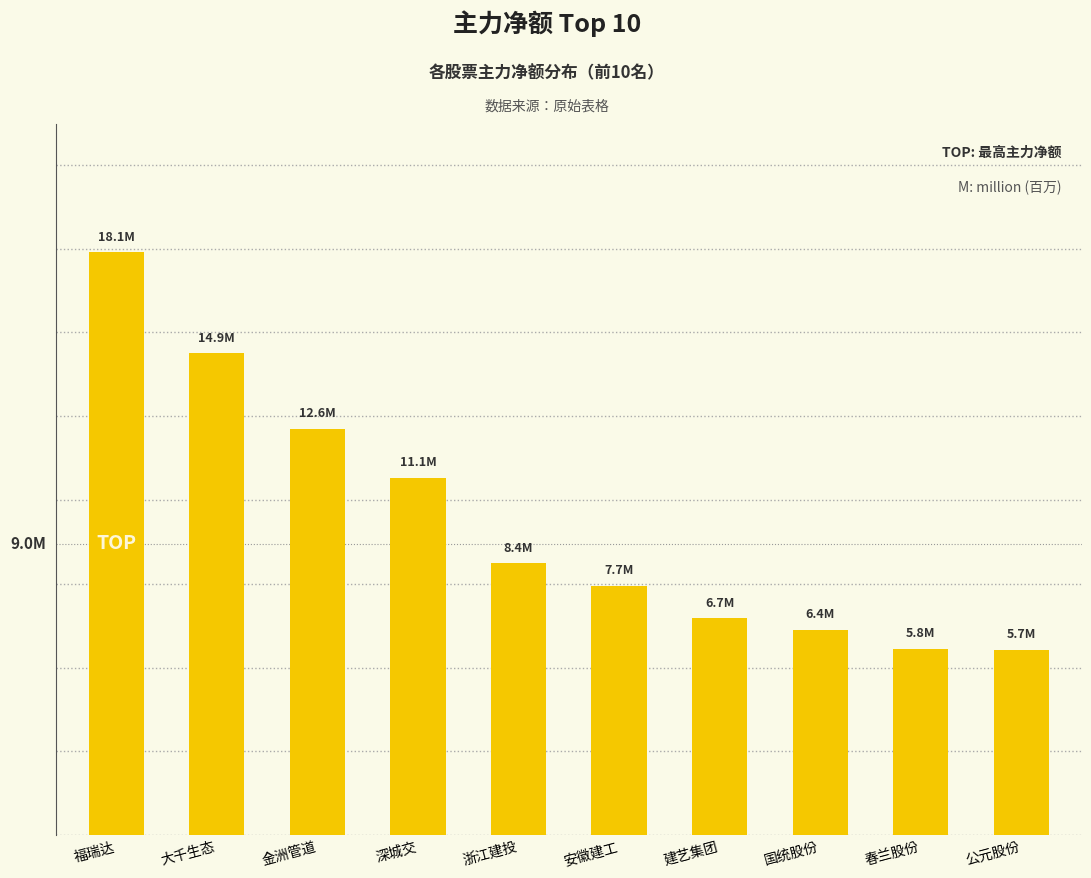

What is the value of the 1st bar from the left?

18077279